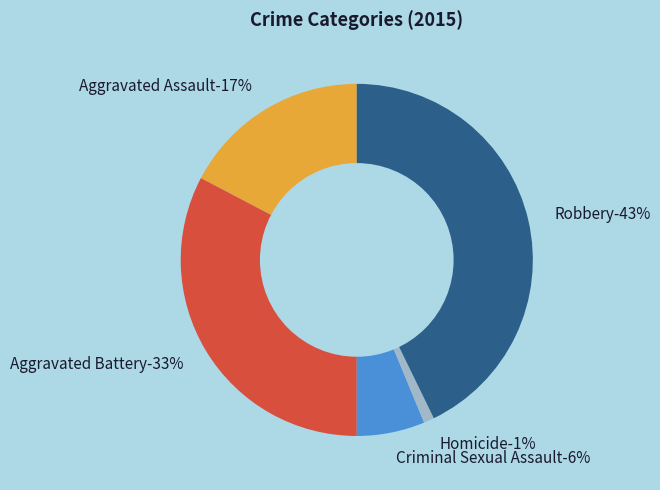

Does any single category account for the majority?

No